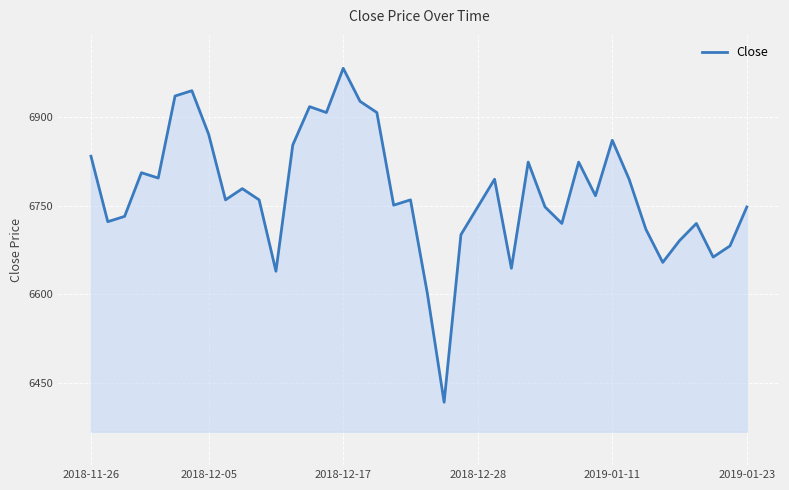

What is the maximum value shown in the chart?

6983